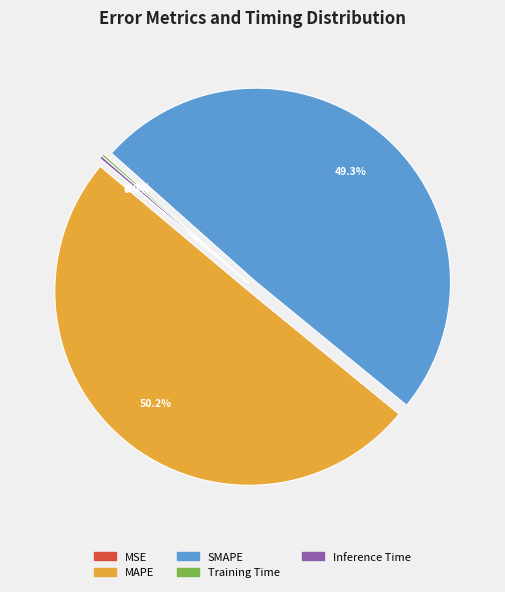

Which category accounts for the majority?

MAPE